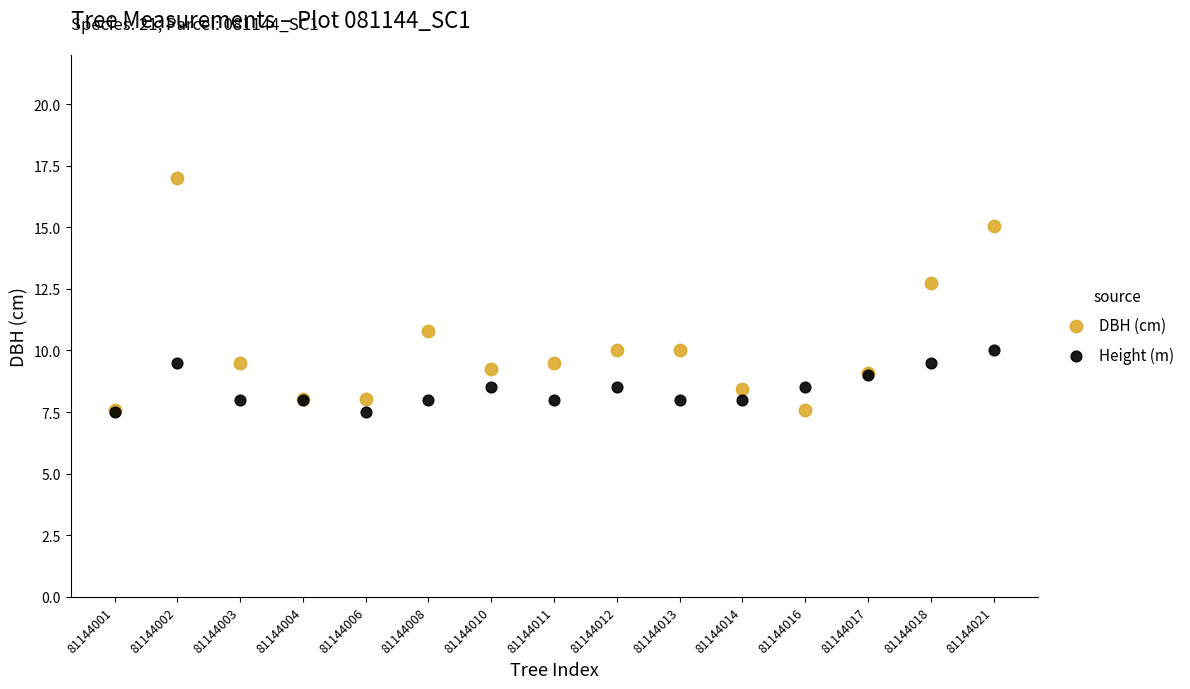

In the DBH (cm) series, what Y value is closest to 12?

12.8